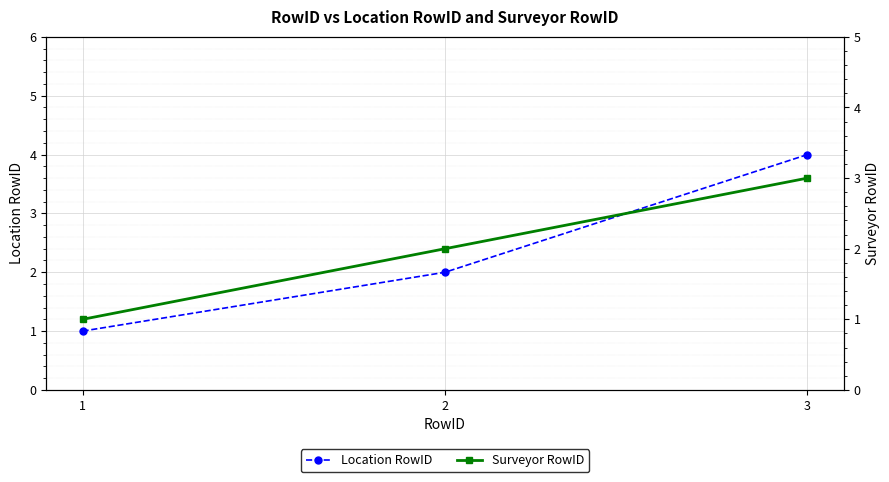

The Location RowID series shows 1 at 1. True or false?

True